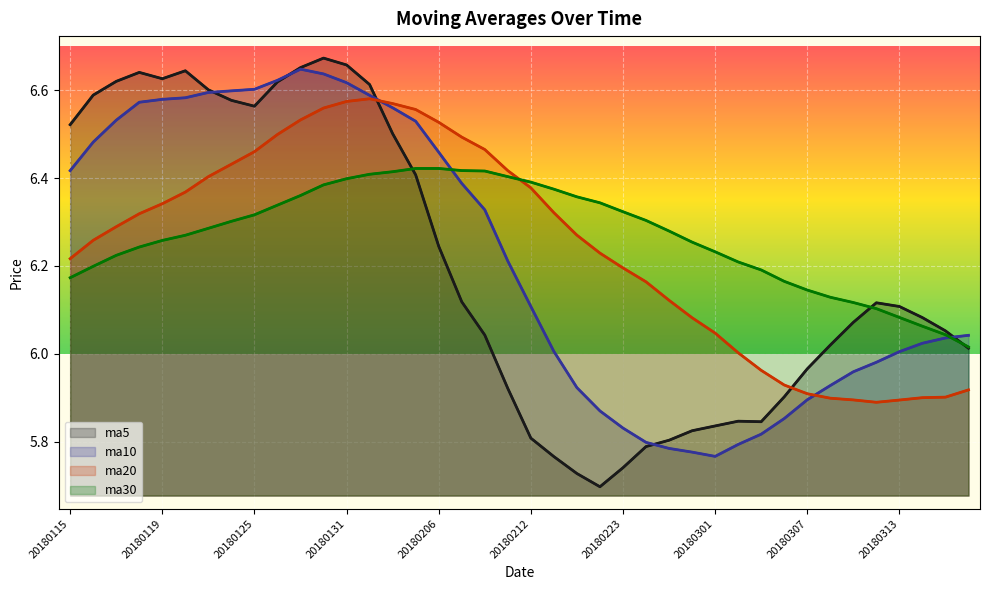

True or false: ma20 has more than 0 interior local peaks.

True